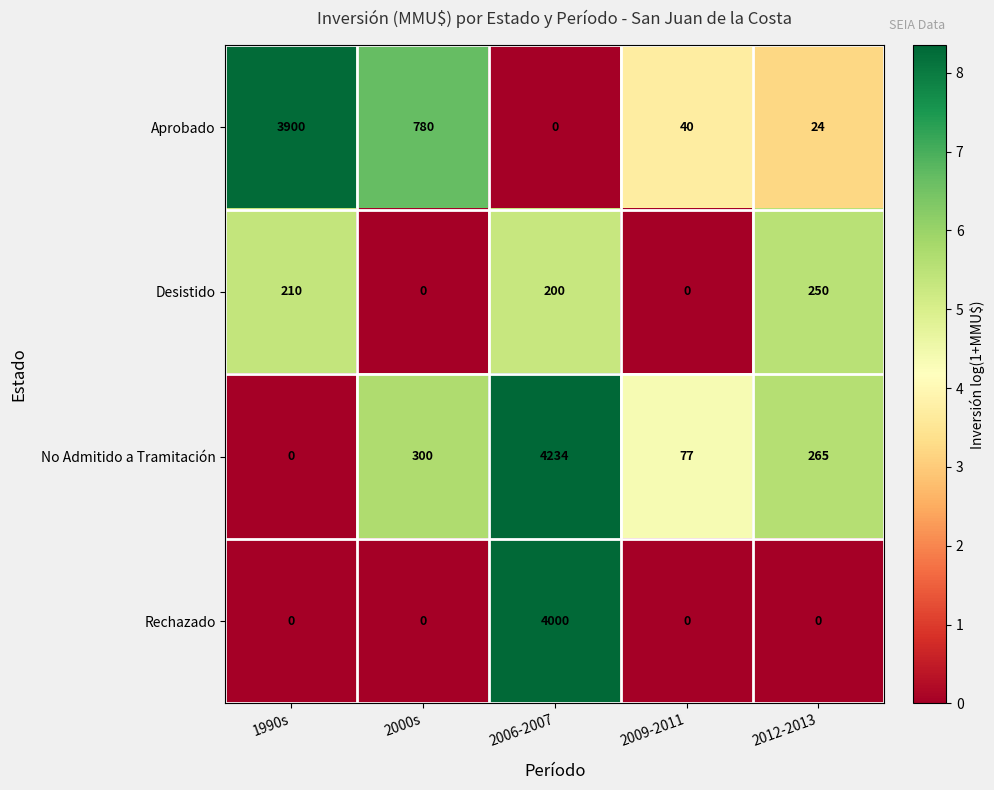

Where does the Aprobado series first go above 40?

1990s